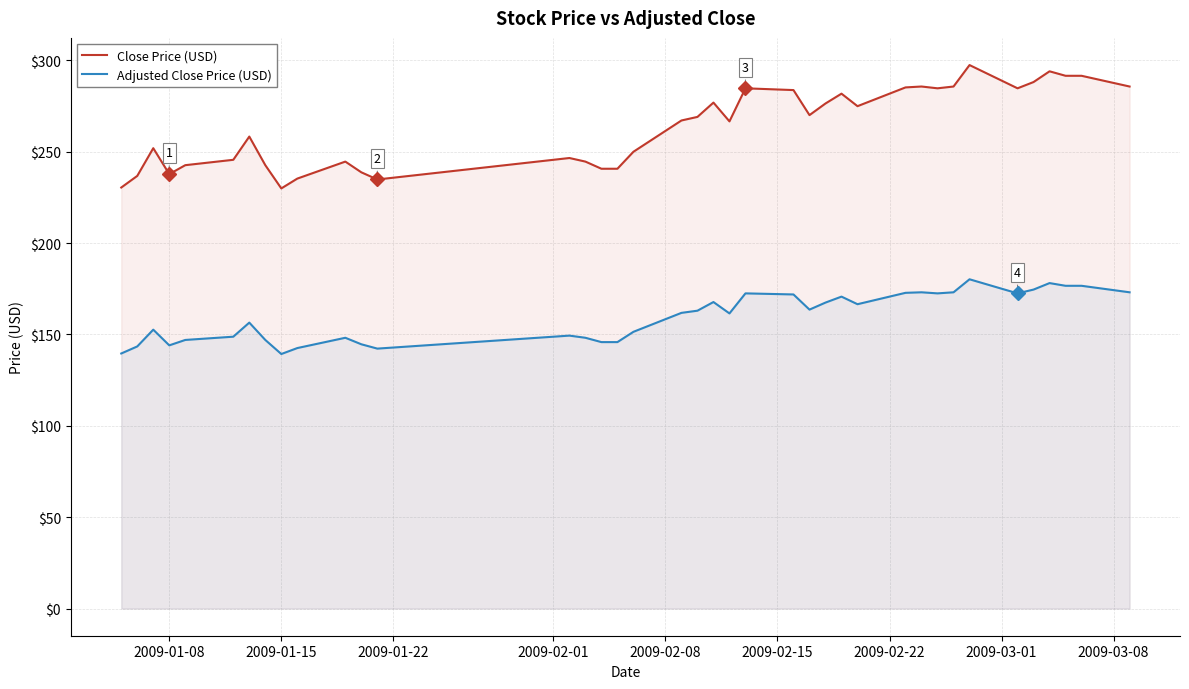

How many interior local peaks does the Adjusted Close Price (USD) series have?

10